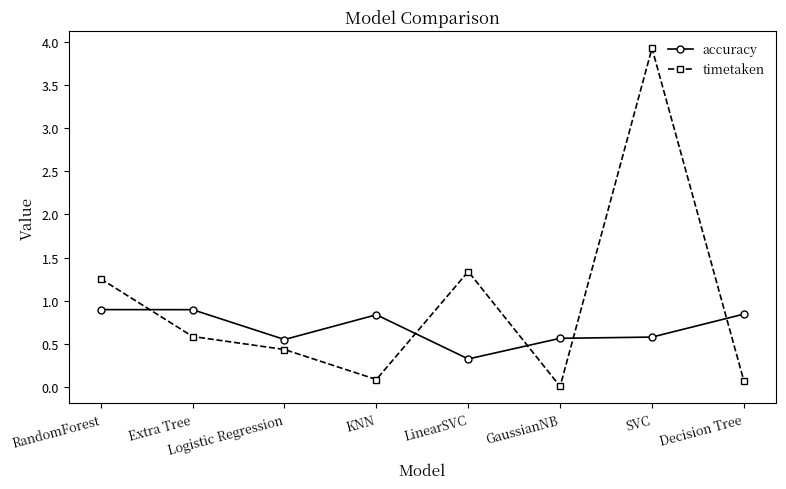

What is the label of the 8th point from the right?

RandomForest